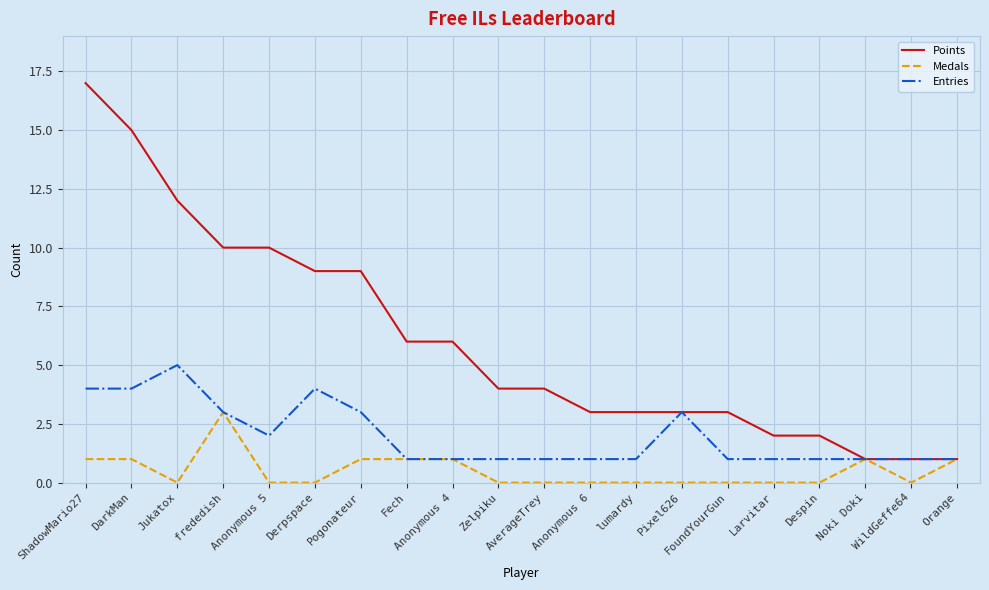

What position from the left is Fech?

8